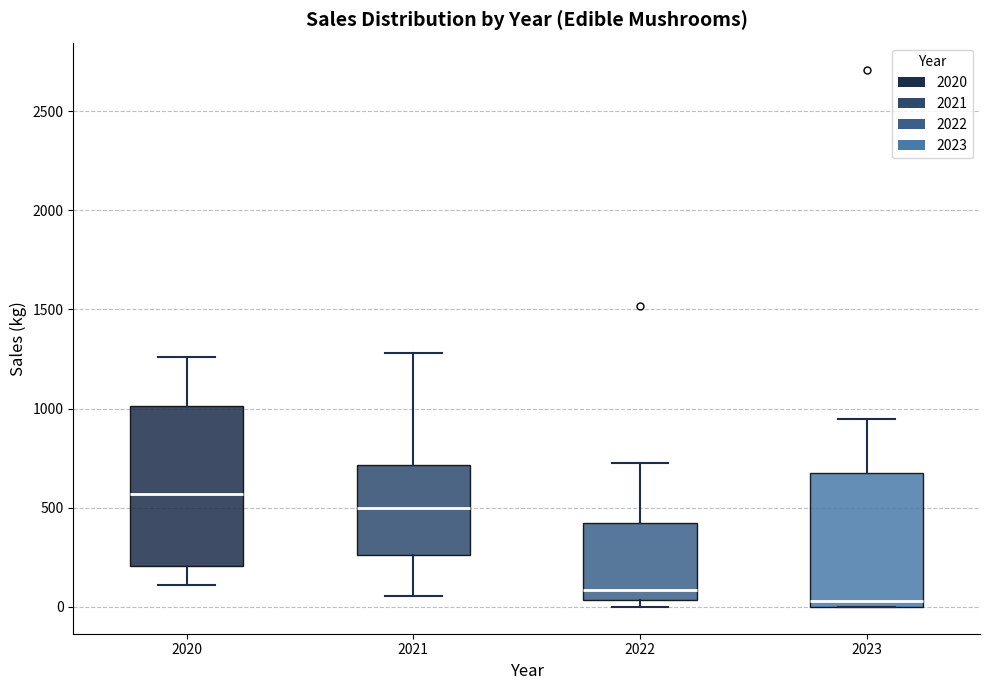

Reading left to right, read every box against the y-axis: the position of its median line, the range the box covers, and the ends of its whiskers. The values are not printed on the chart, so give them approximately, as read against the axis.

2020: median 550, box 200 to 1000, whiskers 100 to 1250
2021: median 500, box 250 to 700, whiskers 50 to 1300
2022: median 100, box 50 to 400, whiskers 0 to 700
2023: median 50, box 0 to 650, whiskers 0 to 950